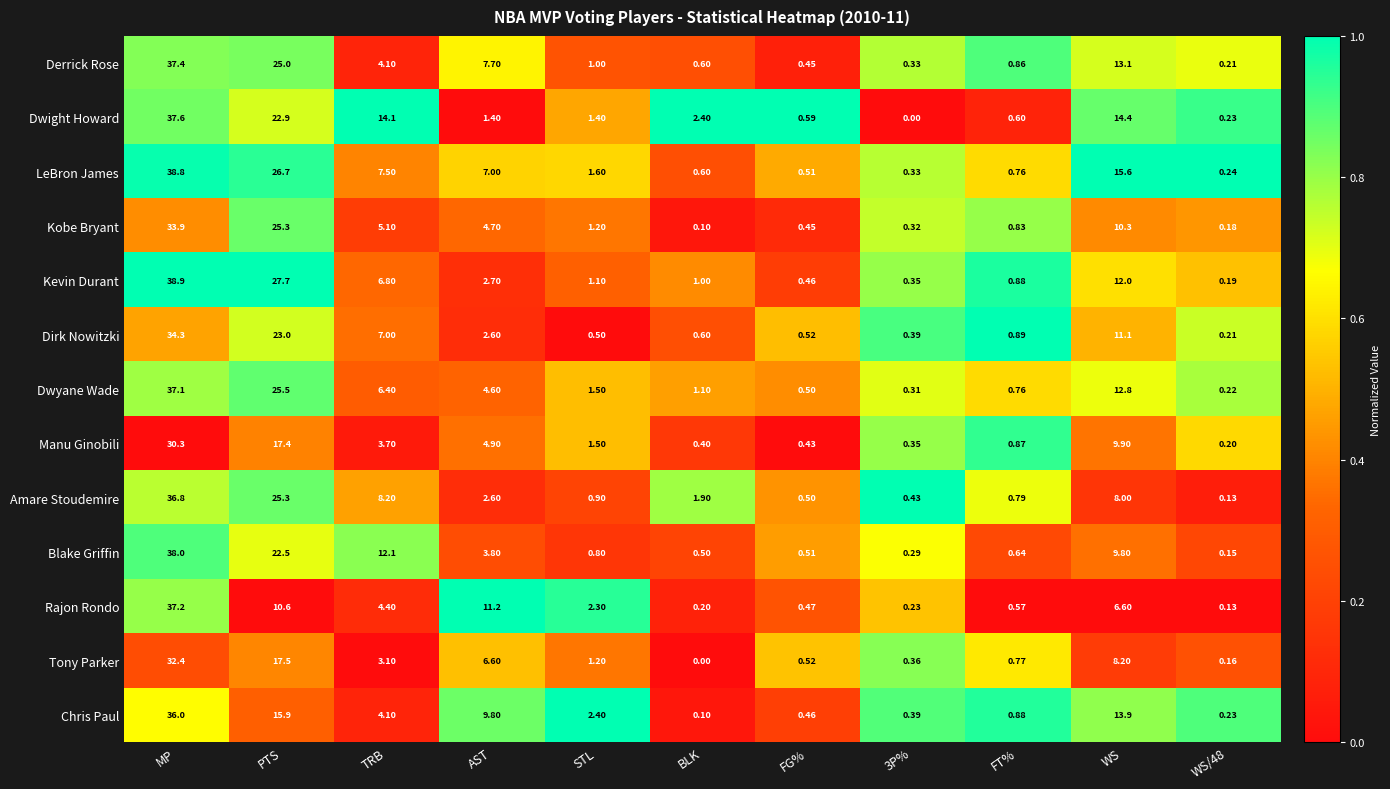

At which category does the chart reach its peak across all series?

MP